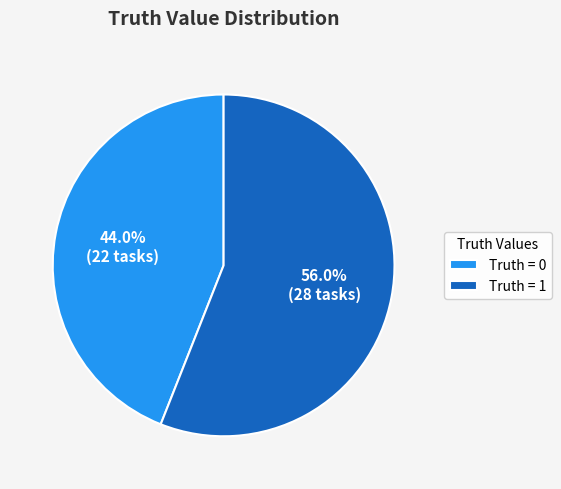

Does Truth = 0 represent more than half of the total?

No